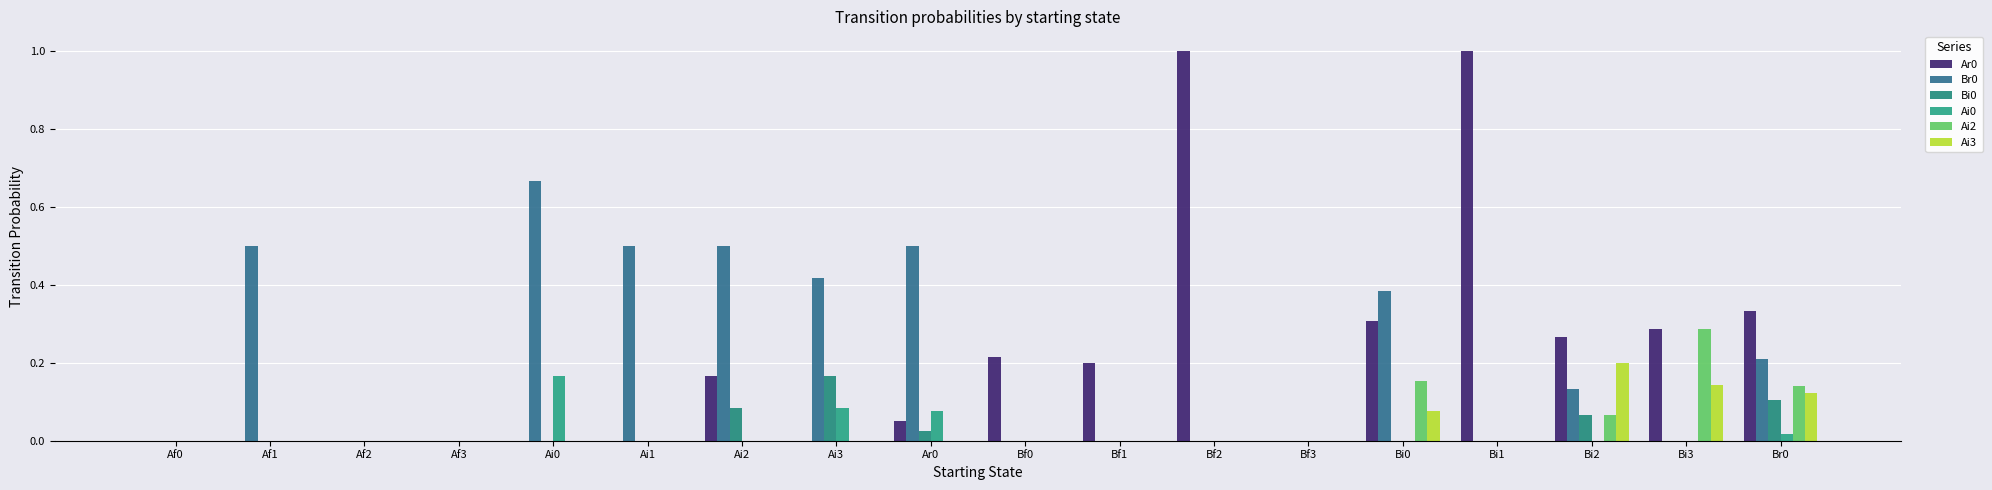

Reading left to right, transcribe all the data shown in this chart.

Ar0: Af0=0.0	Af1=0.0	Af2=0.0	Af3=0.0	Ai0=0.0	Ai1=0.0	Ai2=0.2	Ai3=0.0	Ar0=0.1	Bf0=0.2	Bf1=0.2	Bf2=1.0	Bf3=0.0	Bi0=0.3	Bi1=1.0	Bi2=0.3	Bi3=0.3	Br0=0.3
Br0: Af0=0.0	Af1=0.5	Af2=0.0	Af3=0.0	Ai0=0.7	Ai1=0.5	Ai2=0.5	Ai3=0.4	Ar0=0.5	Bf0=0.0	Bf1=0.0	Bf2=0.0	Bf3=0.0	Bi0=0.4	Bi1=0.0	Bi2=0.1	Bi3=0.0	Br0=0.2
Bi0: Af0=0.0	Af1=0.0	Af2=0.0	Af3=0.0	Ai0=0.0	Ai1=0.0	Ai2=0.1	Ai3=0.2	Ar0=0.0	Bf0=0.0	Bf1=0.0	Bf2=0.0	Bf3=0.0	Bi0=0.0	Bi1=0.0	Bi2=0.1	Bi3=0.0	Br0=0.1
Ai0: Af0=0.0	Af1=0.0	Af2=0.0	Af3=0.0	Ai0=0.2	Ai1=0.0	Ai2=0.0	Ai3=0.1	Ar0=0.1	Bf0=0.0	Bf1=0.0	Bf2=0.0	Bf3=0.0	Bi0=0.0	Bi1=0.0	Bi2=0.0	Bi3=0.0	Br0=0.0
Ai2: Af0=0.0	Af1=0.0	Af2=0.0	Af3=0.0	Ai0=0.0	Ai1=0.0	Ai2=0.0	Ai3=0.0	Ar0=0.0	Bf0=0.0	Bf1=0.0	Bf2=0.0	Bf3=0.0	Bi0=0.2	Bi1=0.0	Bi2=0.1	Bi3=0.3	Br0=0.1
Ai3: Af0=0.0	Af1=0.0	Af2=0.0	Af3=0.0	Ai0=0.0	Ai1=0.0	Ai2=0.0	Ai3=0.0	Ar0=0.0	Bf0=0.0	Bf1=0.0	Bf2=0.0	Bf3=0.0	Bi0=0.1	Bi1=0.0	Bi2=0.2	Bi3=0.1	Br0=0.1